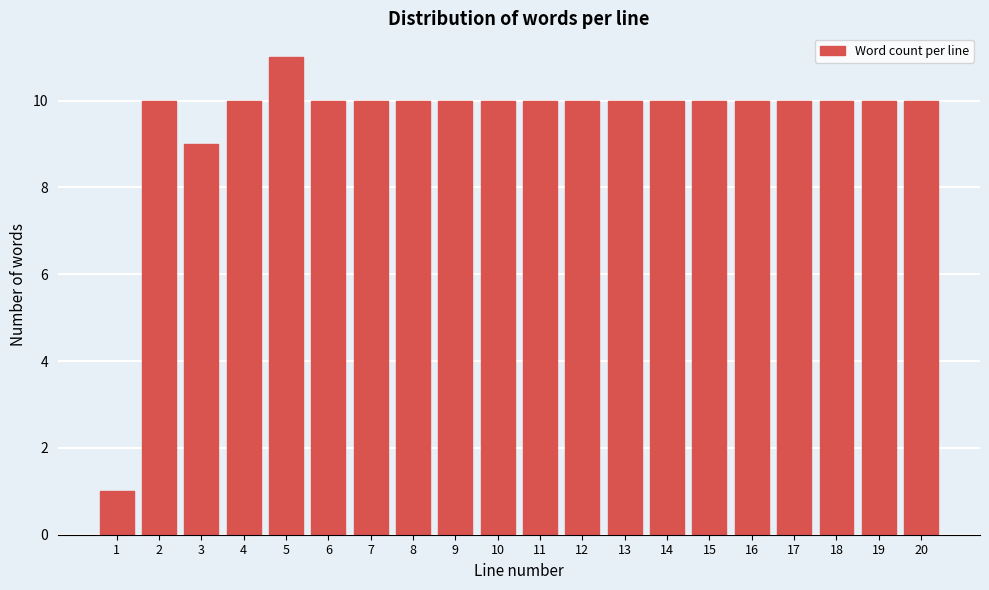

Reading left to right, list all the values displayed in this chart.

1=1	2=10	3=9	4=10	5=11	6=10	7=10	8=10	9=10	10=10	11=10	12=10	13=10	14=10	15=10	16=10	17=10	18=10	19=10	20=10